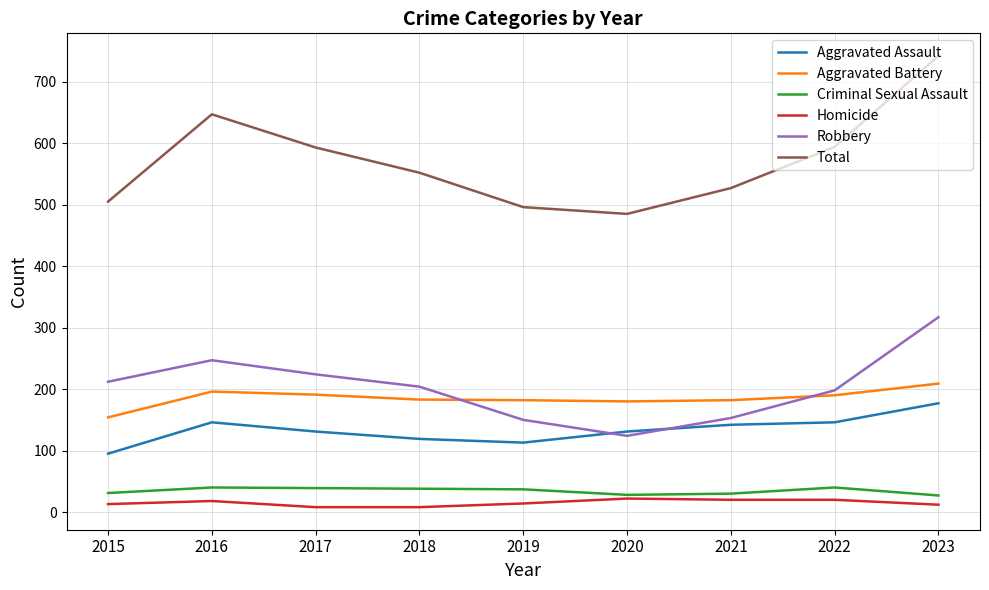

Which series has the largest total across all categories?

Total